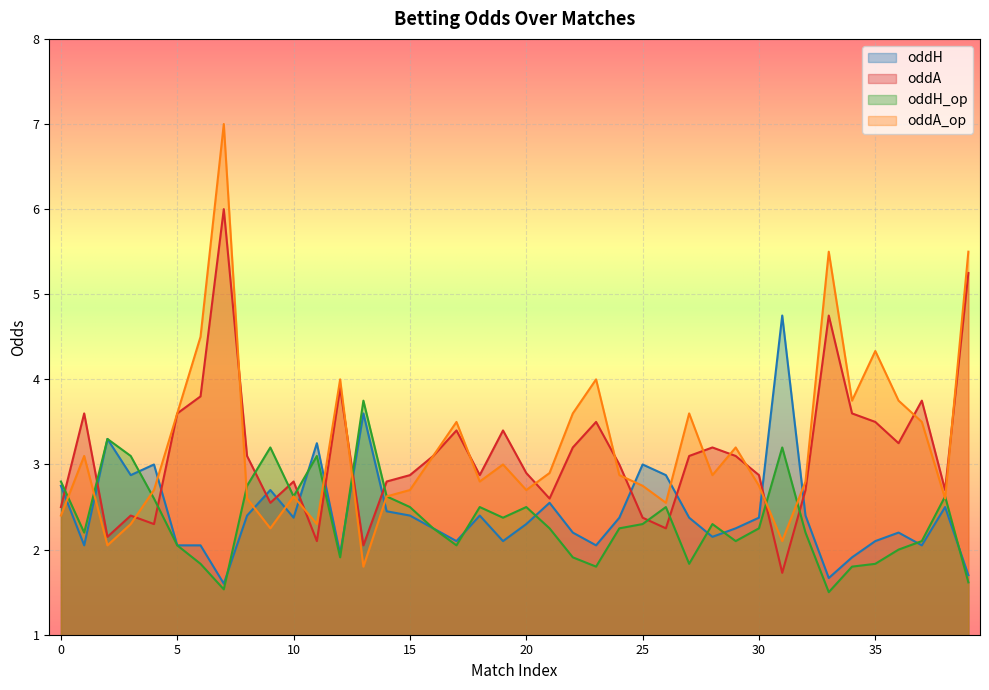

Is the value of oddH_op at 17 greater than the value of oddA at 6?

No